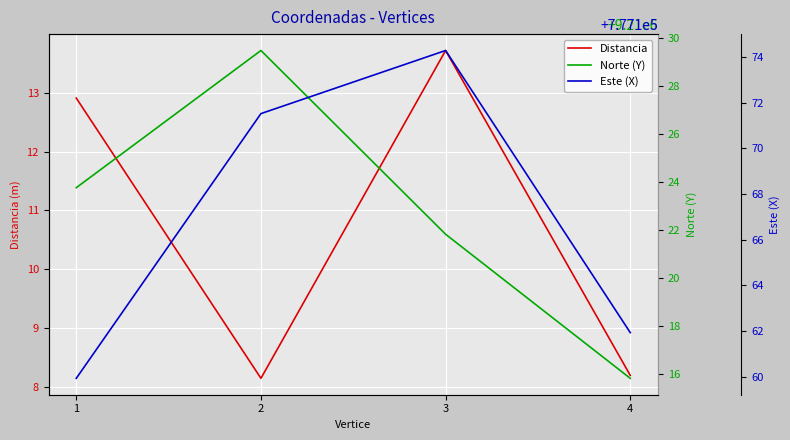

Which series has the largest total across all categories?

Norte (Y)